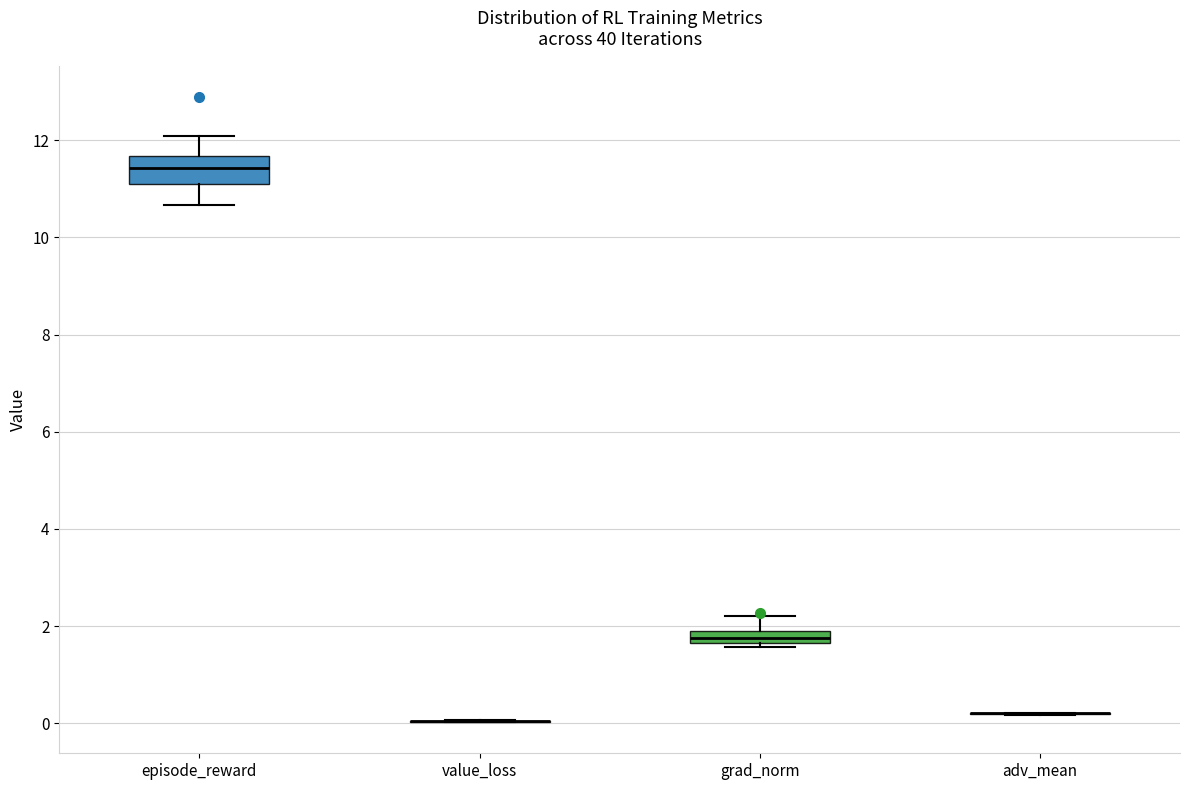

Where is the upper edge of the box for episode_reward on the y-axis? The values are not printed on the chart, so give them approximately, as read against the axis.

11.6